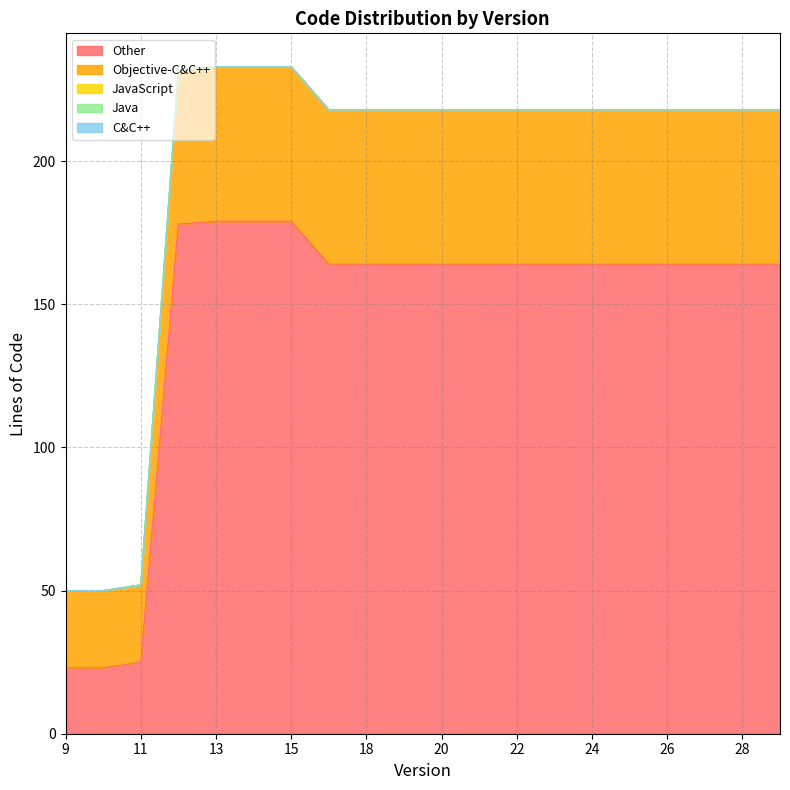

What are all the series names shown in the legend?

Other, Objective-C&C++, JavaScript, Java, C&C++